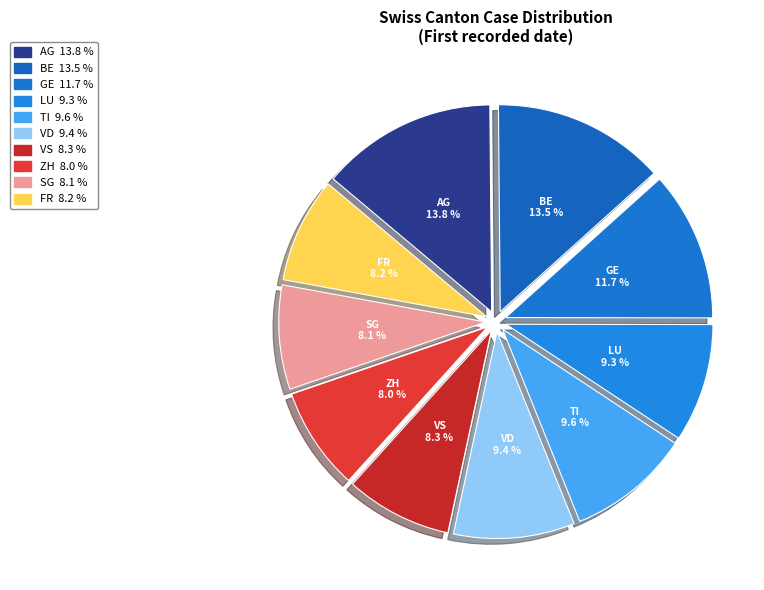

The SG slice represents 21% of the pie. True or false?

False